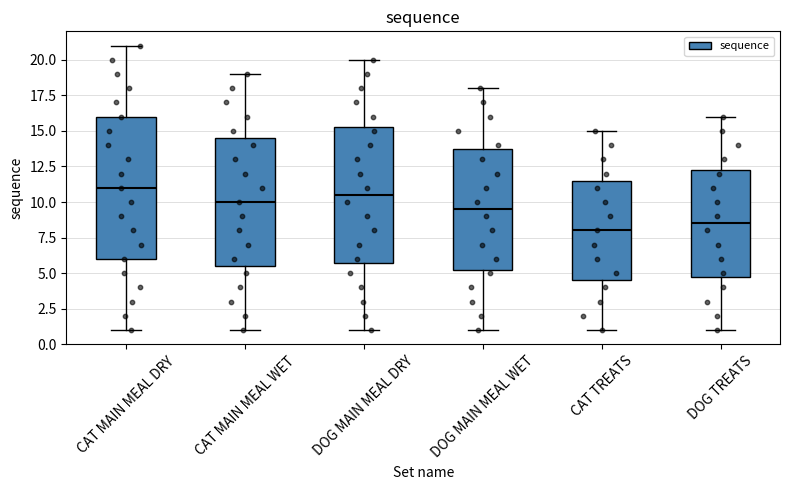

Which box is the tallest, from its lower edge to its upper edge?

CAT MAIN MEAL DRY